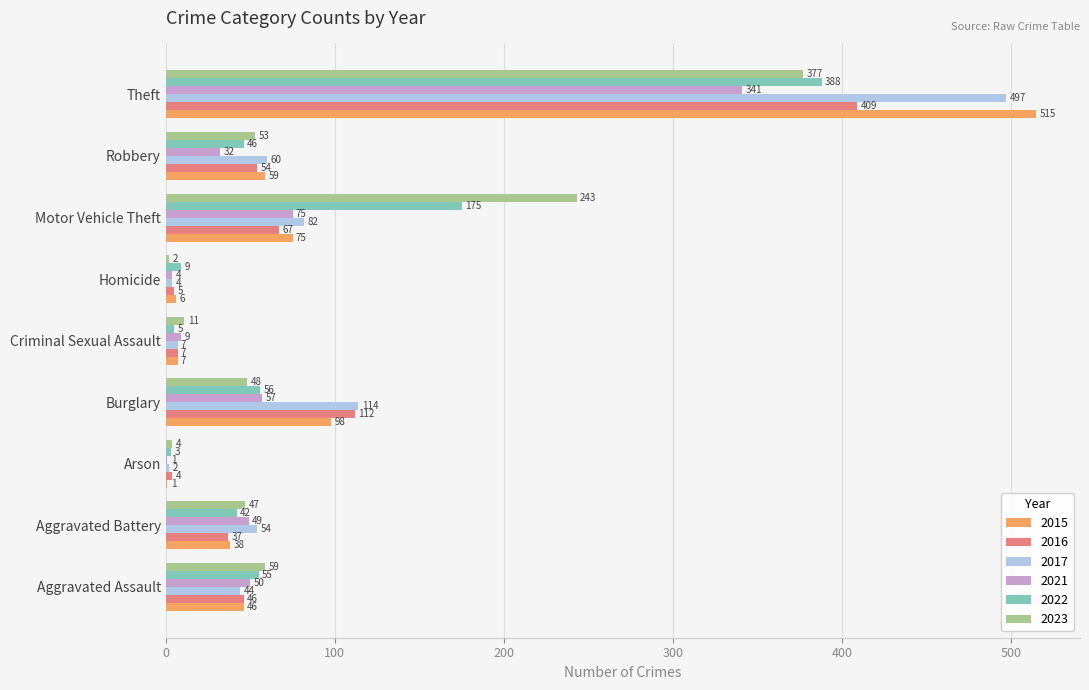

What is the sum of all 2017 values?

864